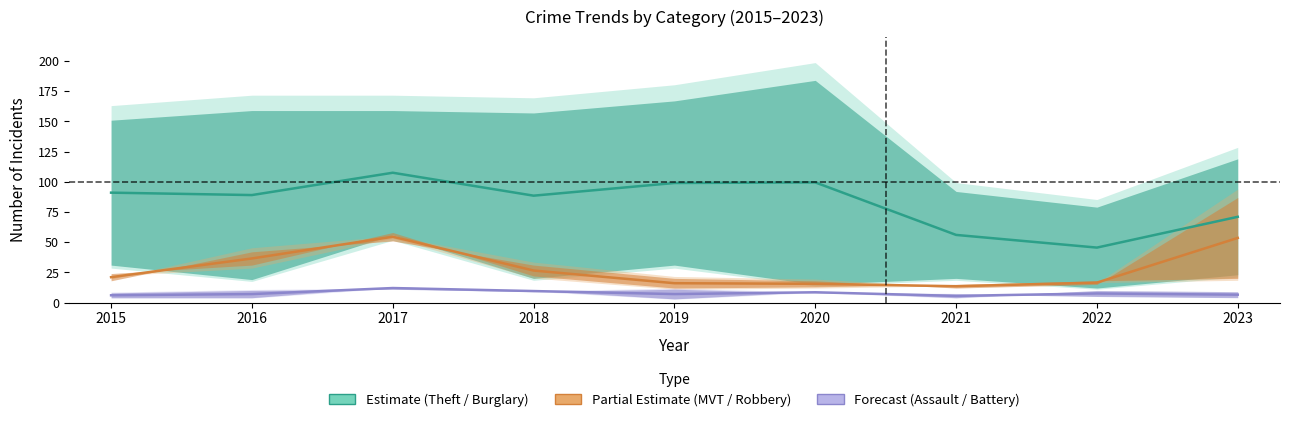

True or false: Forecast and Partial Estimate intersect in this chart.

False